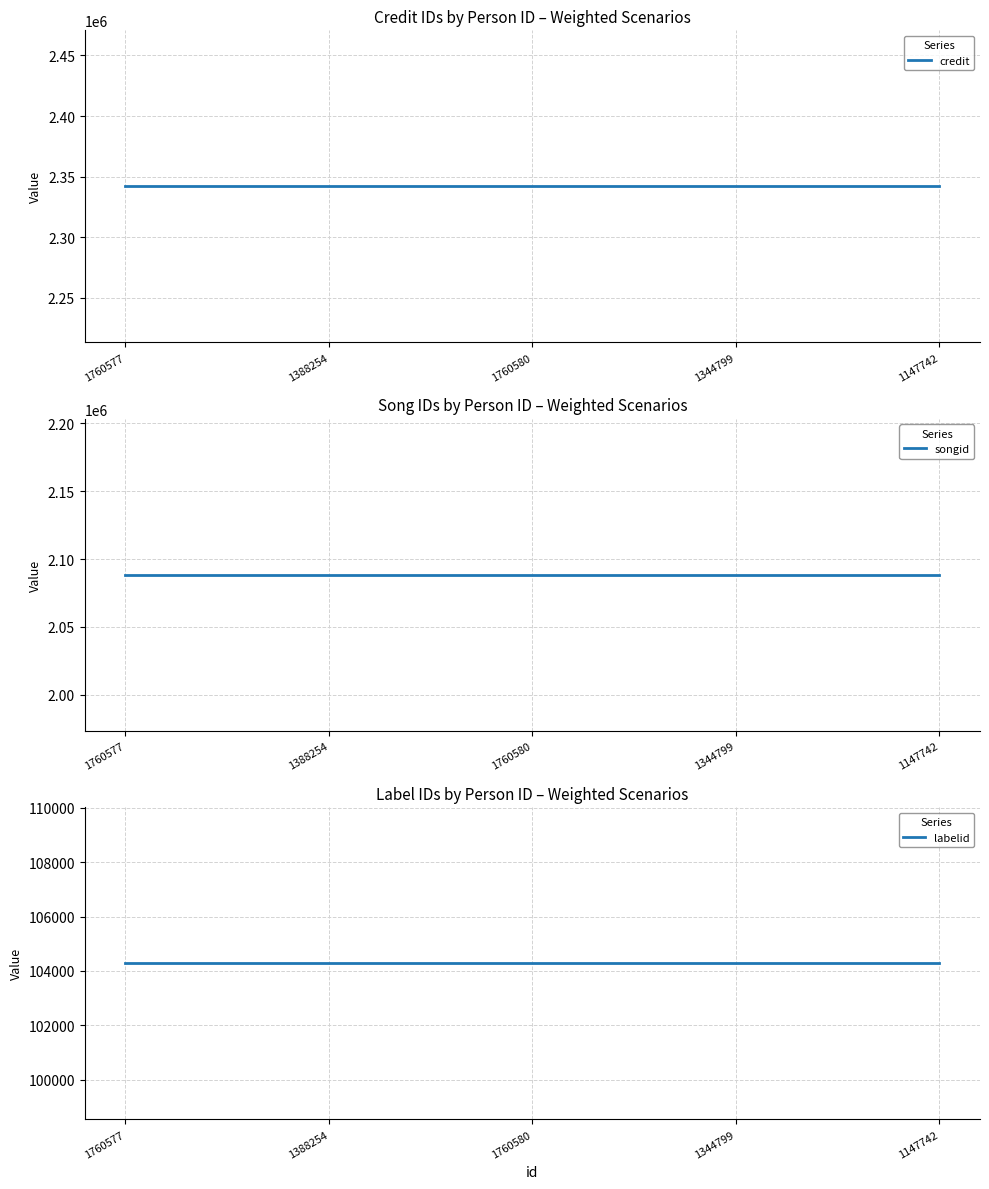

Which has a higher value, 1344799 or 1760577?

1344799